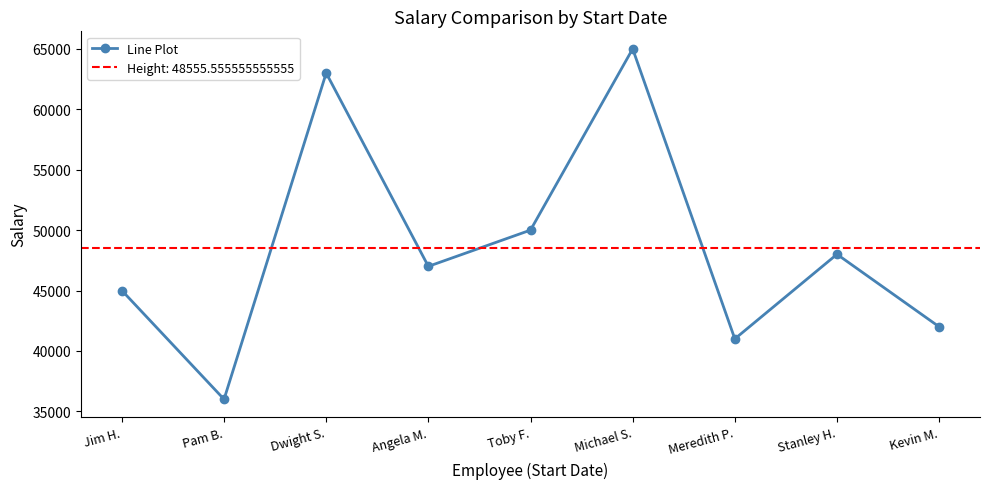

What is the value of the 1st point from the left?

45000